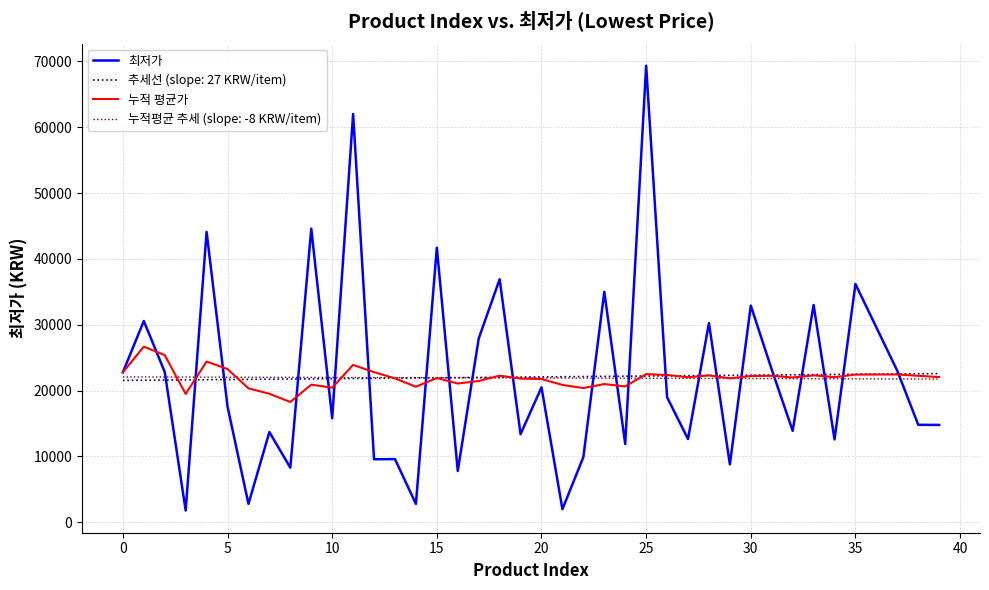

Which series has the largest range (max minus min)?

최저가